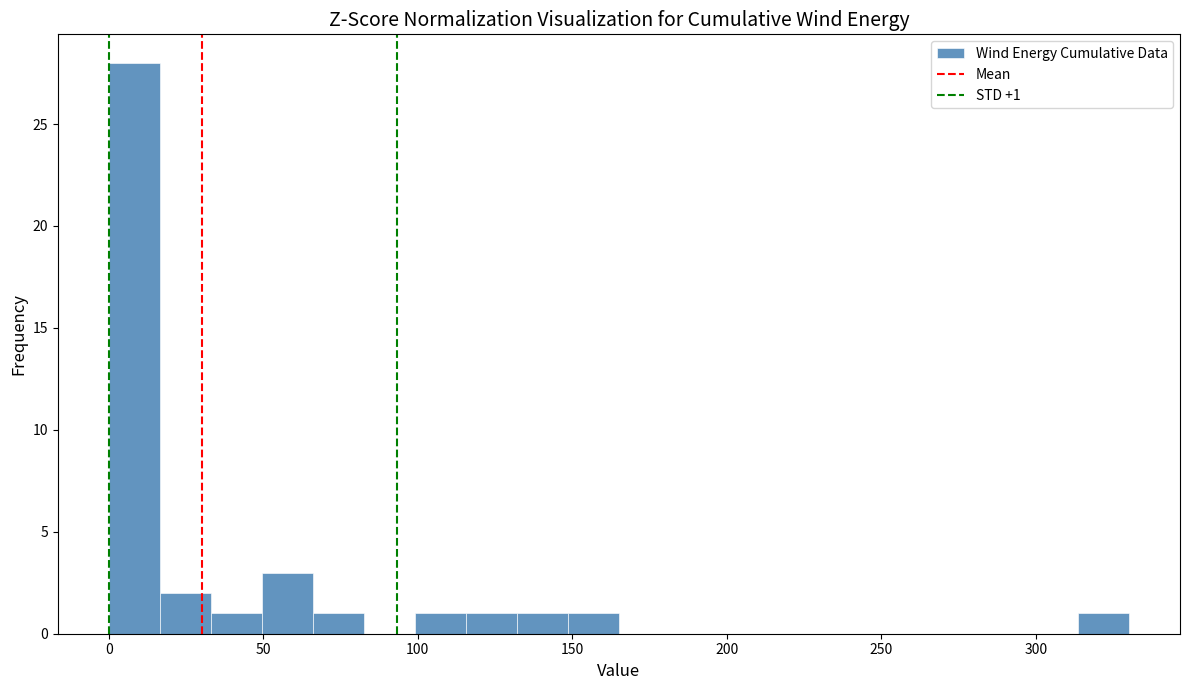

Read against the x-axis, roughly where is the centre of the tallest bar?

10